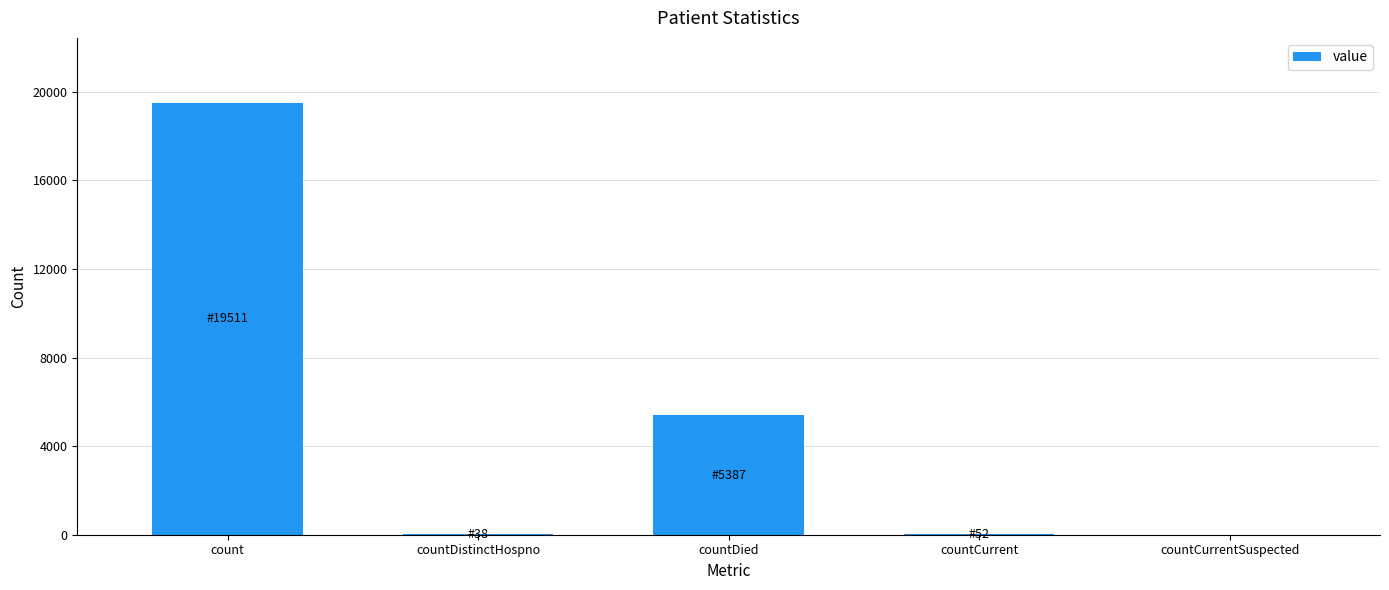

The value at countDied is 9645. True or false?

False